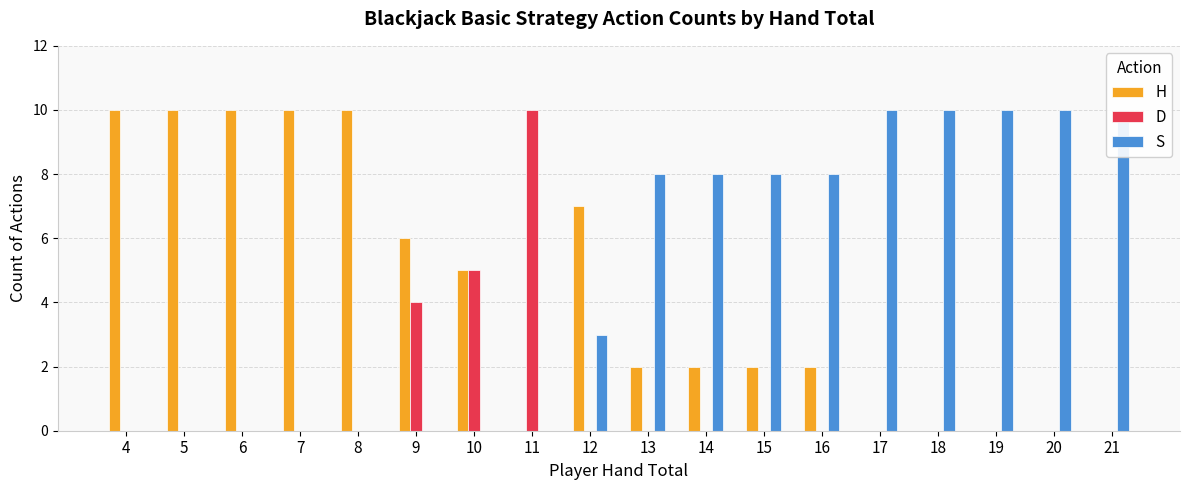

List the labels in order of S value, smallest first.

4, 5, 6, 7, 8, 9, 10, 11, 12, 13, 14, 15, 16, 17, 18, 19, 20, 21